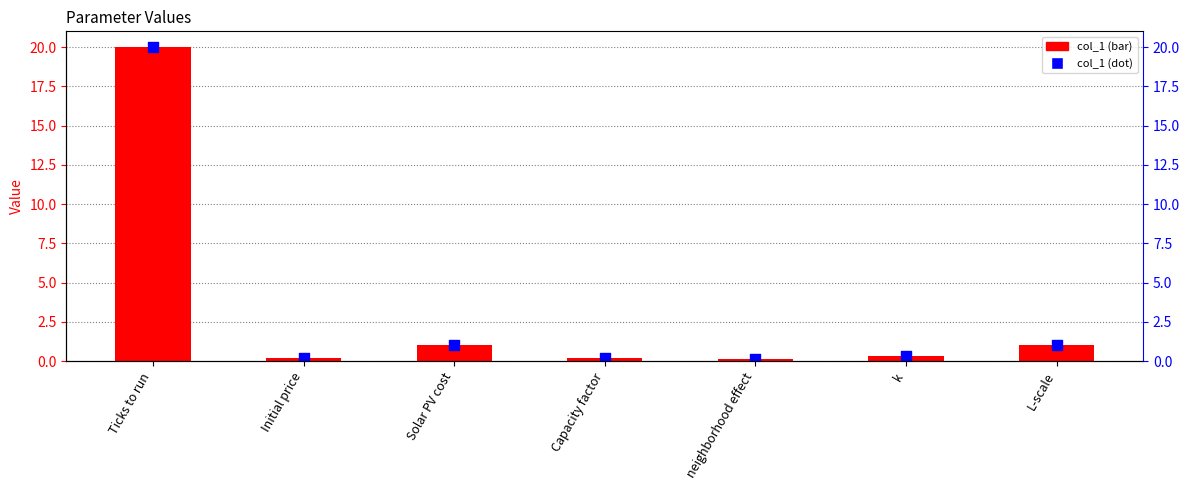

What is the total value across all series at neighborhood effect?

0.3